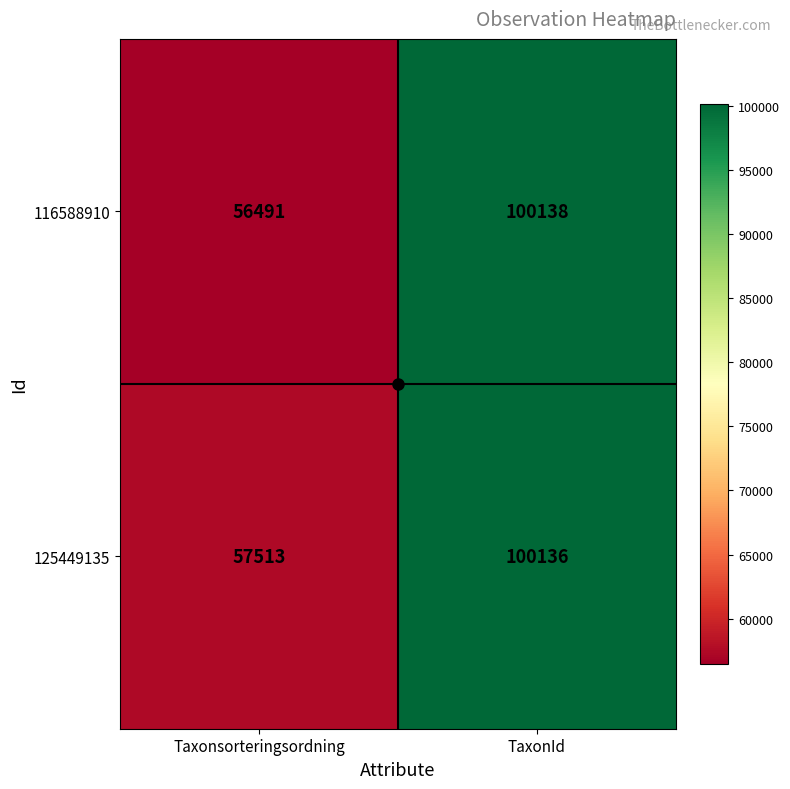

Between Taxonsorteringsordning and TaxonId, which series saw the biggest shift?

116588910